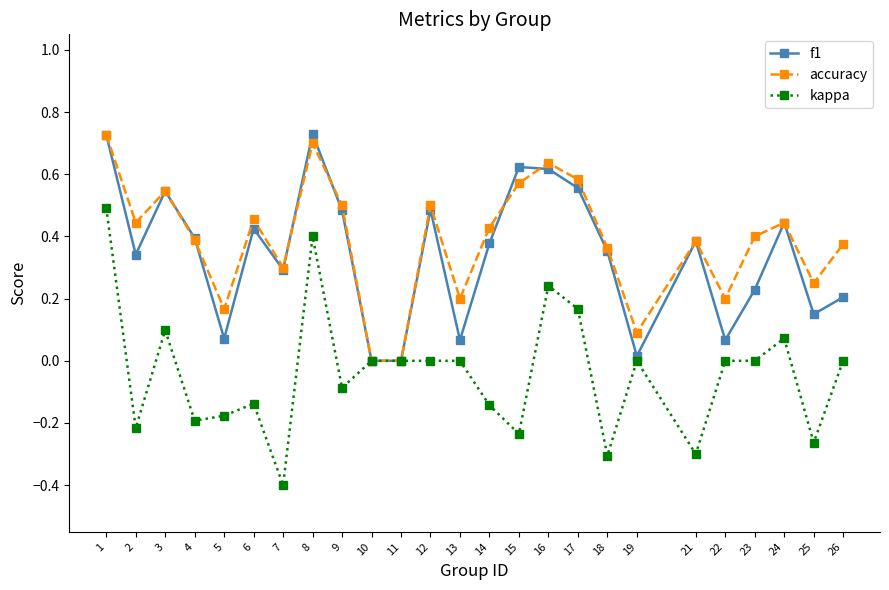

What is the difference between the maximum and minimum values in the kappa series?

0.9